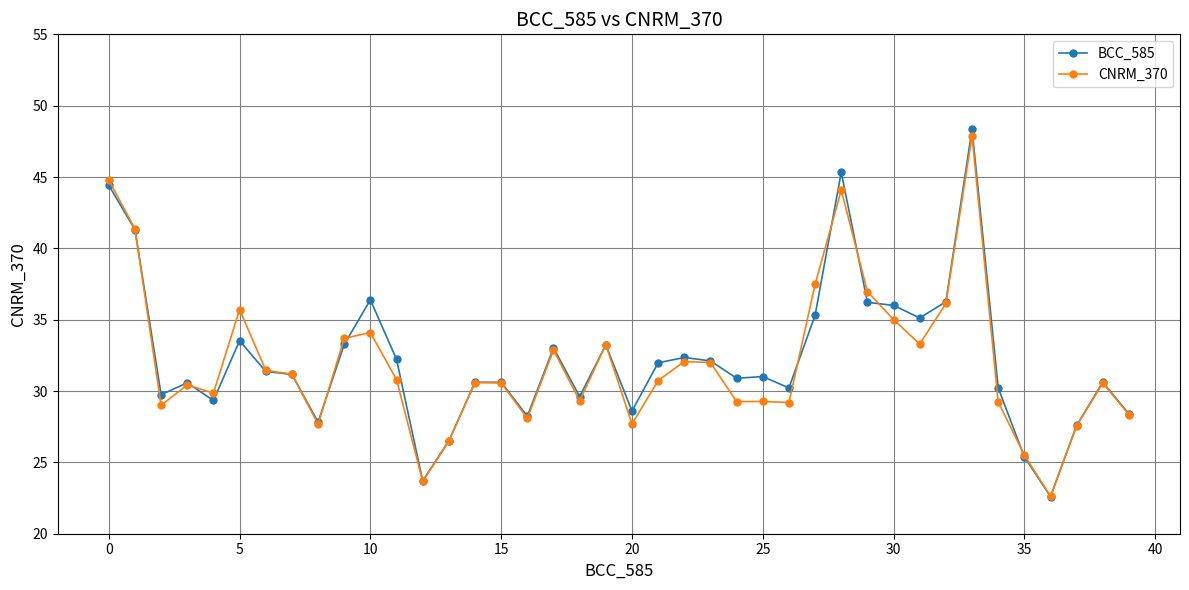

True or false: CNRM_370 has more than 1 points higher than both neighbors.

True